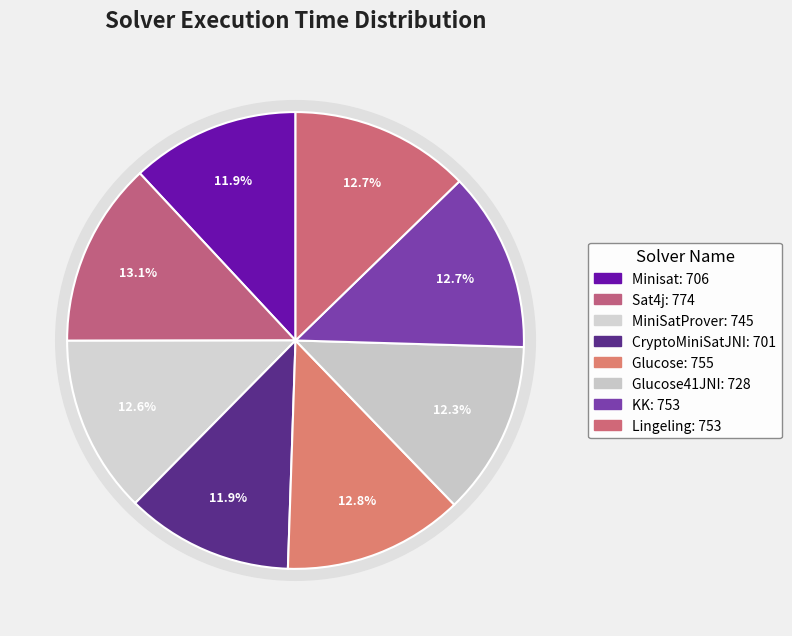

How many slices are in this pie chart?

8